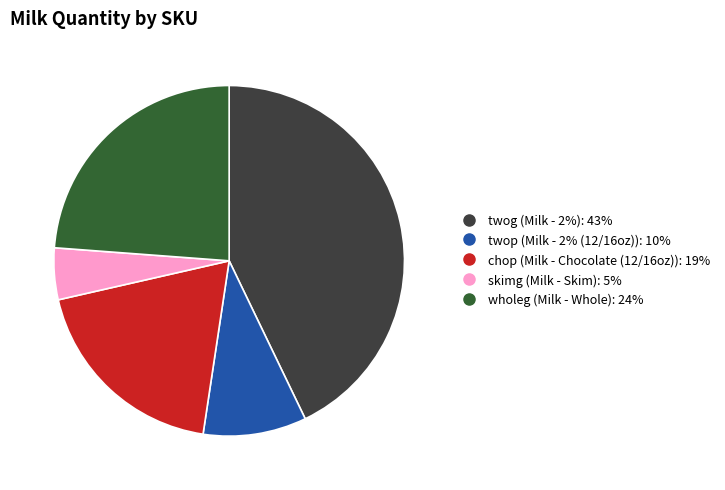

Rank the categories by value from highest to lowest.

twog, wholeg, chop, twop, skimg